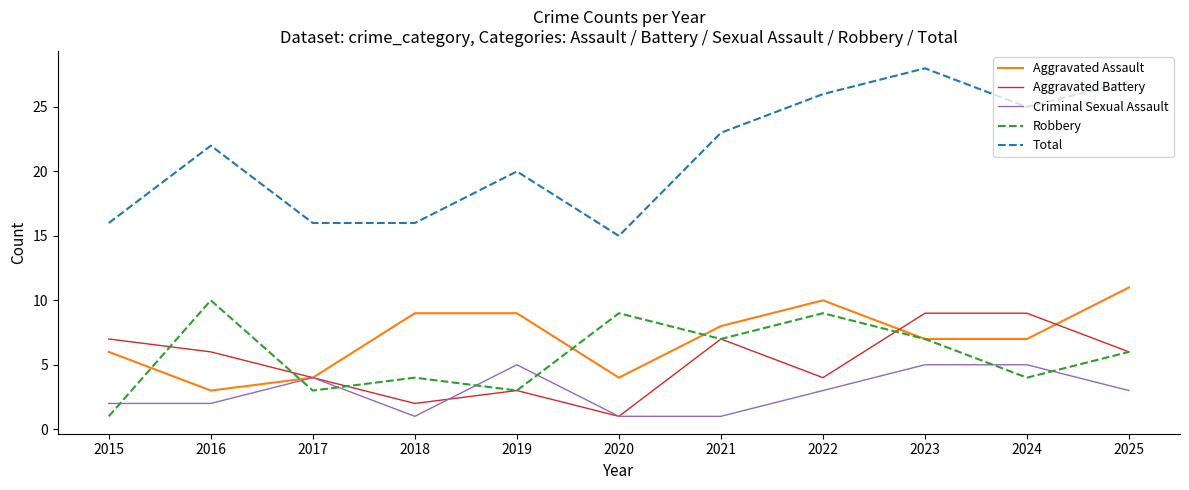

True or false: Total and Robbery intersect in this chart.

False